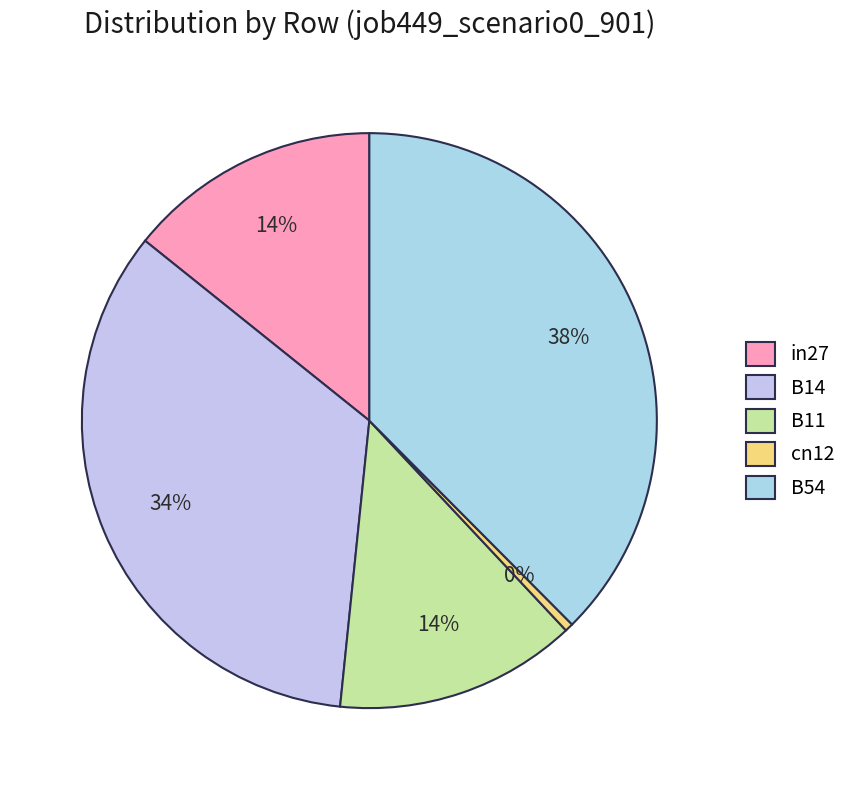

To the nearest percent, what portion does B14 represent?

34%